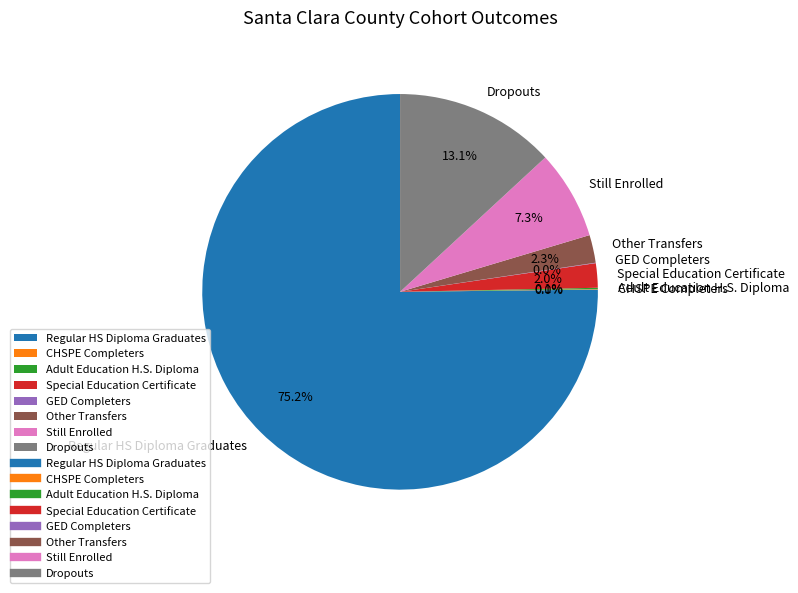

What percentage is NOT represented by Still Enrolled?

92.7%